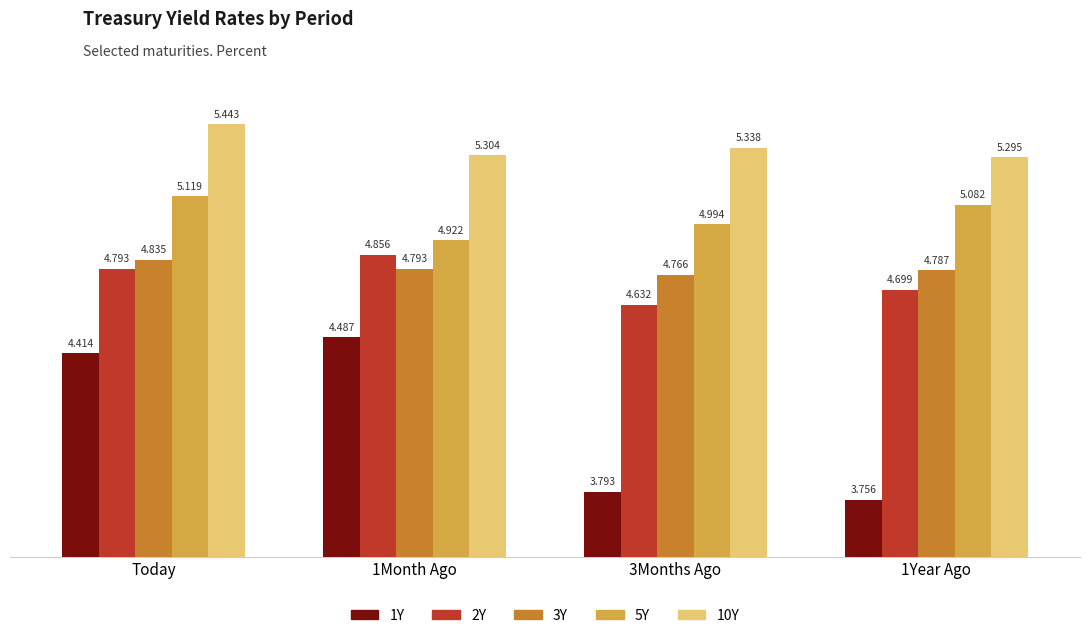

Which label corresponds to the smallest value in the chart?

1Year Ago